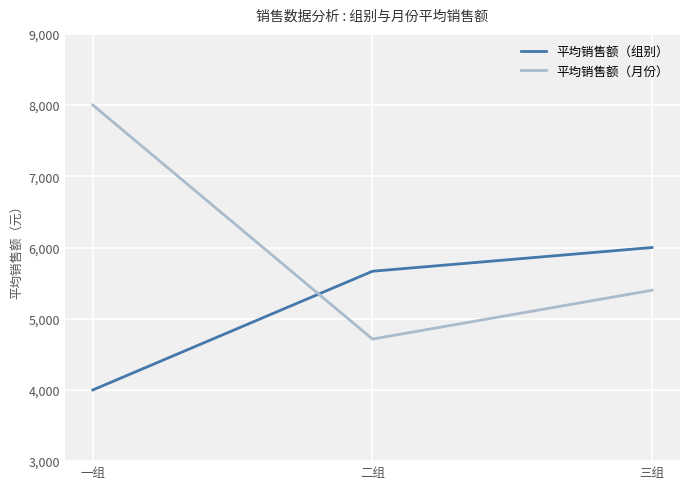

Is this an area chart (filled region under the line)?

No